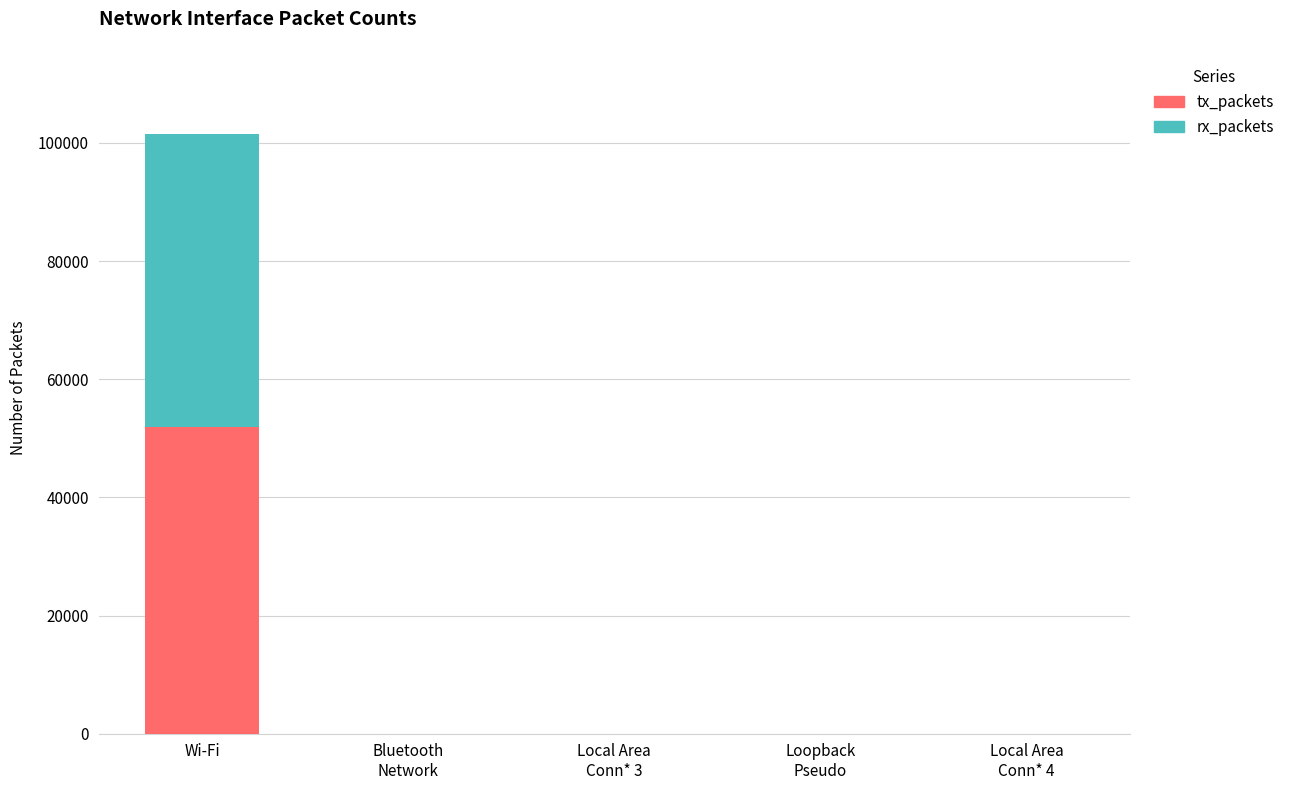

The value of tx_packets at Wi-Fi is 70501. True or false?

False